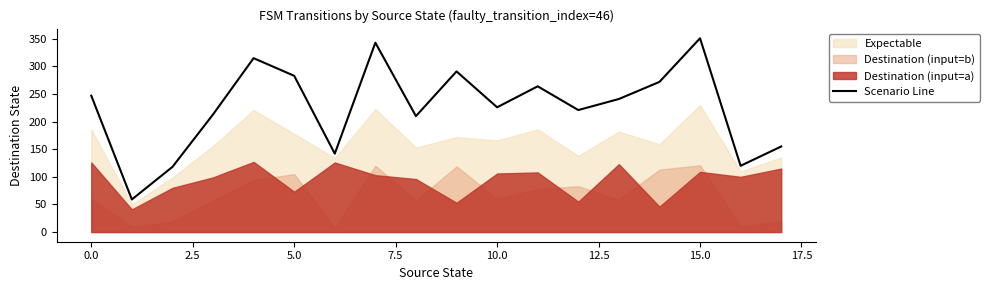

Is it true that Scenario Line equals 226 at 10.0?

True